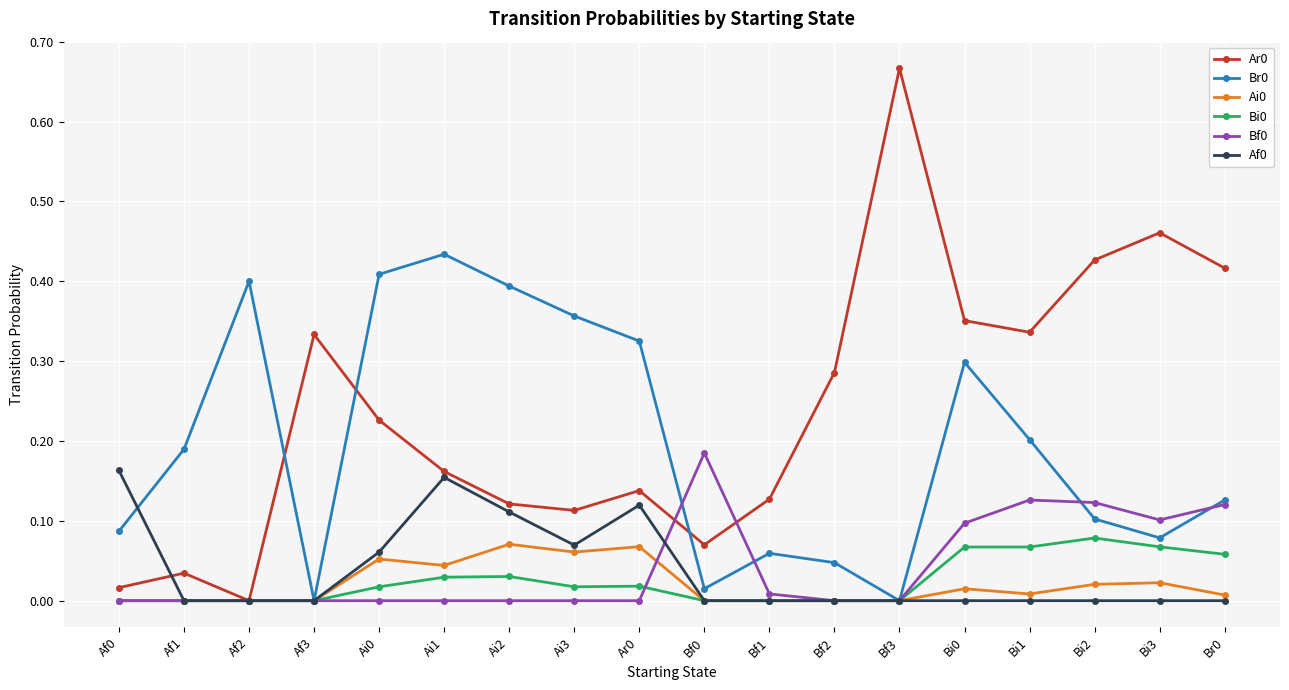

True or false: Br0 and Af0 intersect in this chart.

True